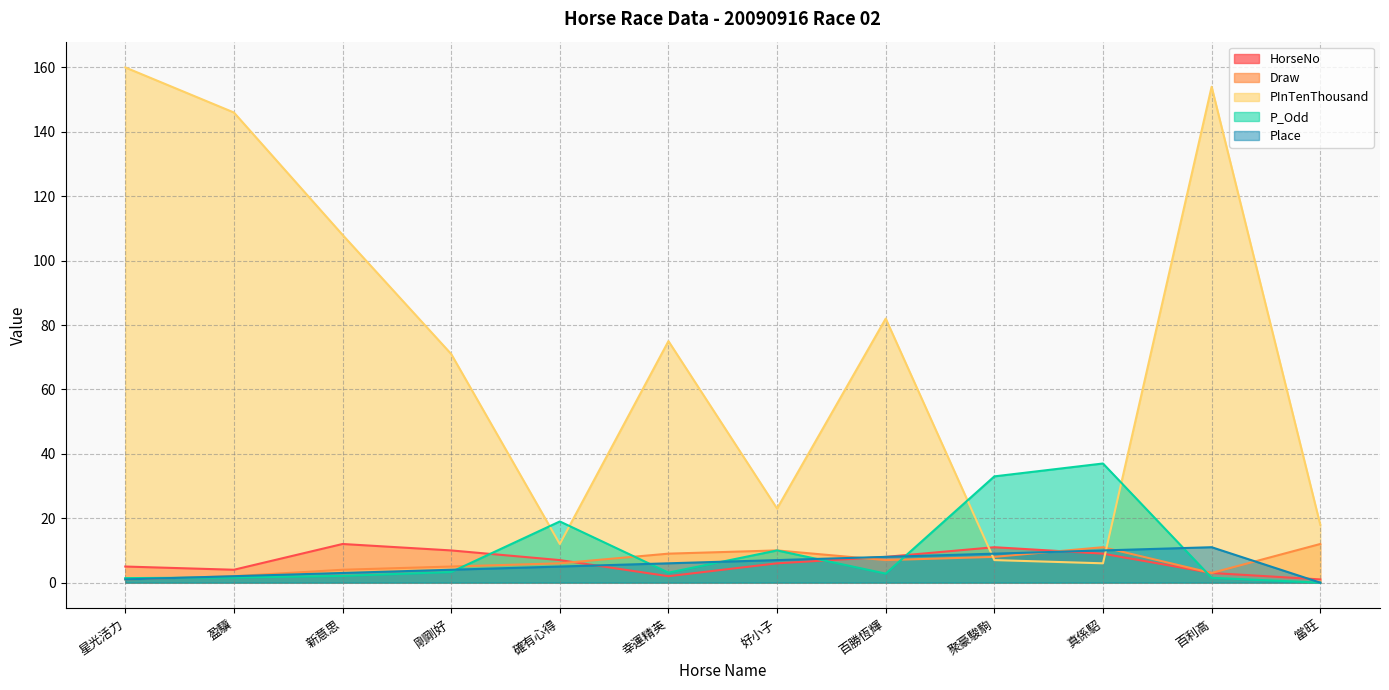

What position from the right is 真係駋?

3